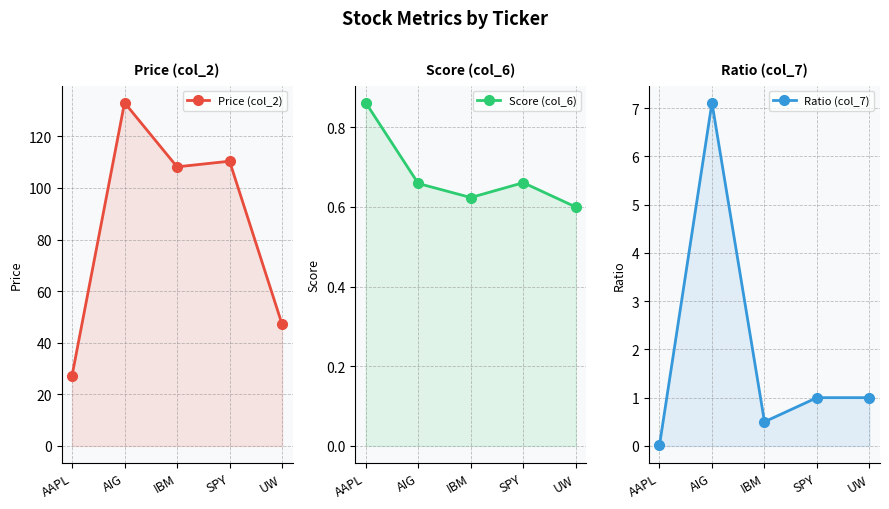

At which label is Ratio (col_7) closest to 3?

SPY